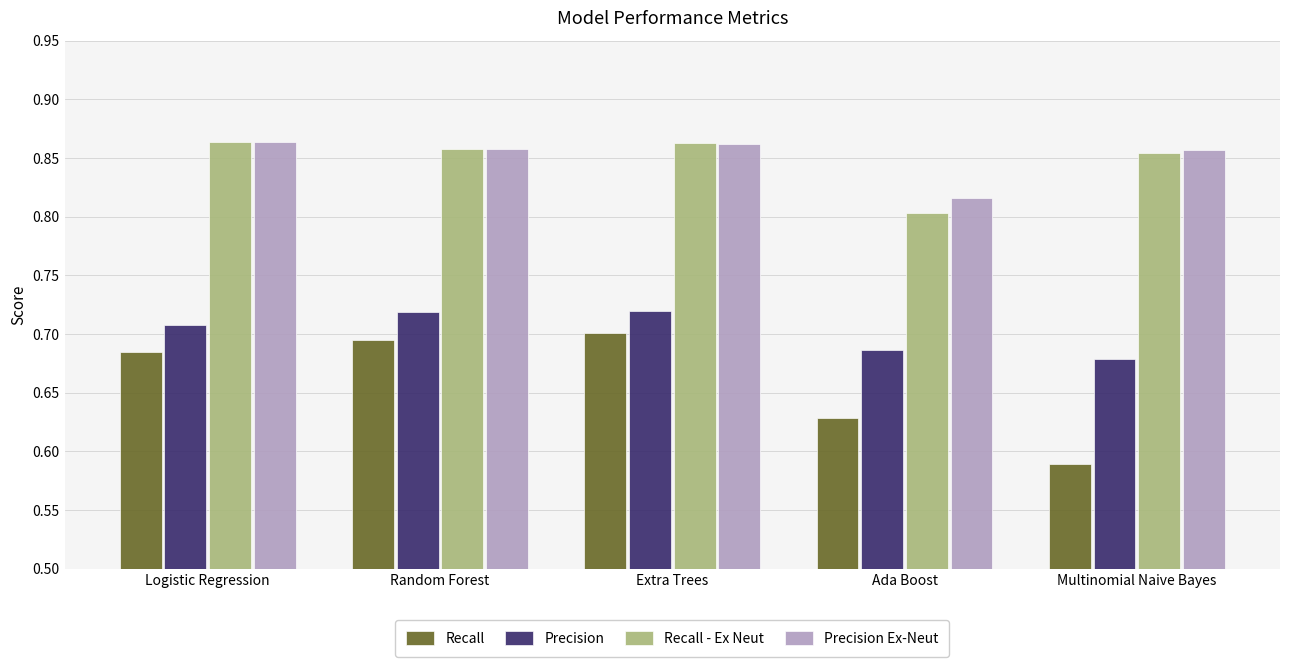

How many categories are shown in the chart?

5